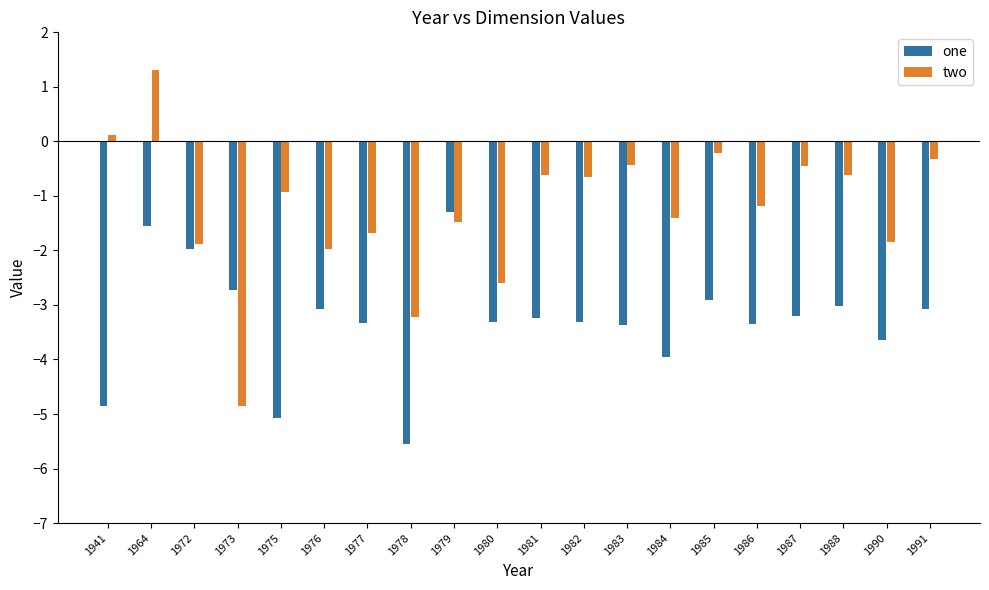

What value does the two series have at 1983?

-0.4